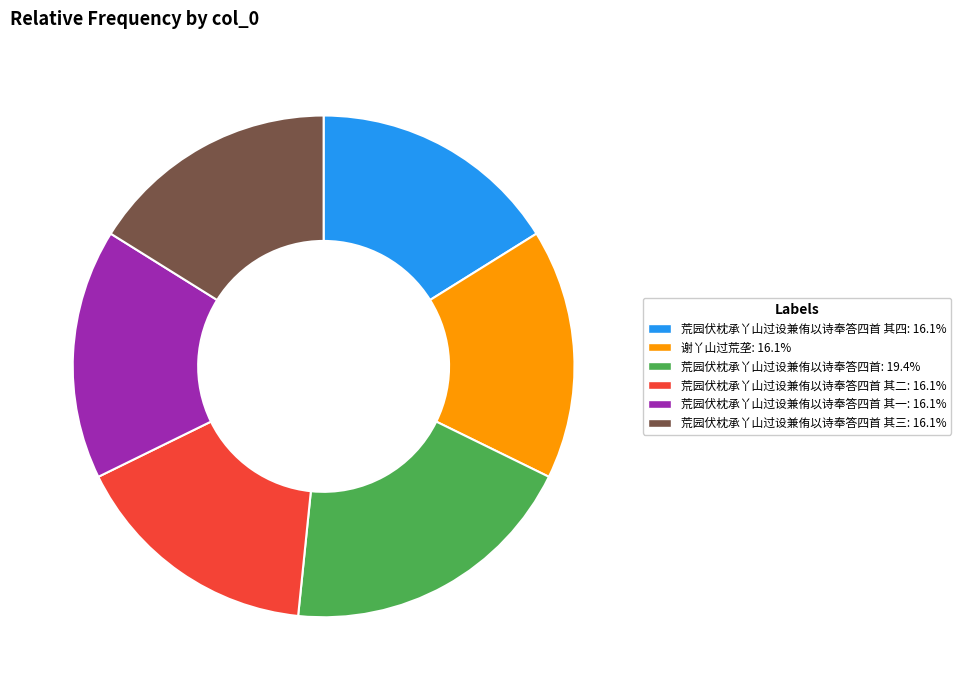

Approximately how many times larger is the value at 荒园伏枕承丫山过设兼侑以诗奉答四首 其一: 16.1% compared to 荒园伏枕承丫山过设兼侑以诗奉答四首: 19.4%?

0.8